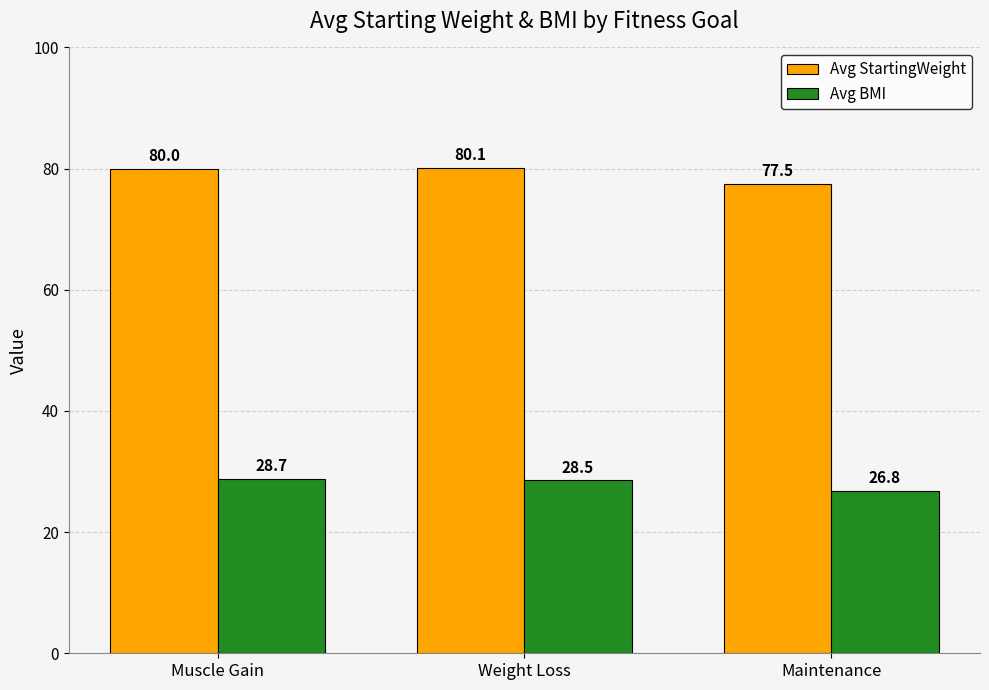

How many data points in Avg StartingWeight are above 79?

2